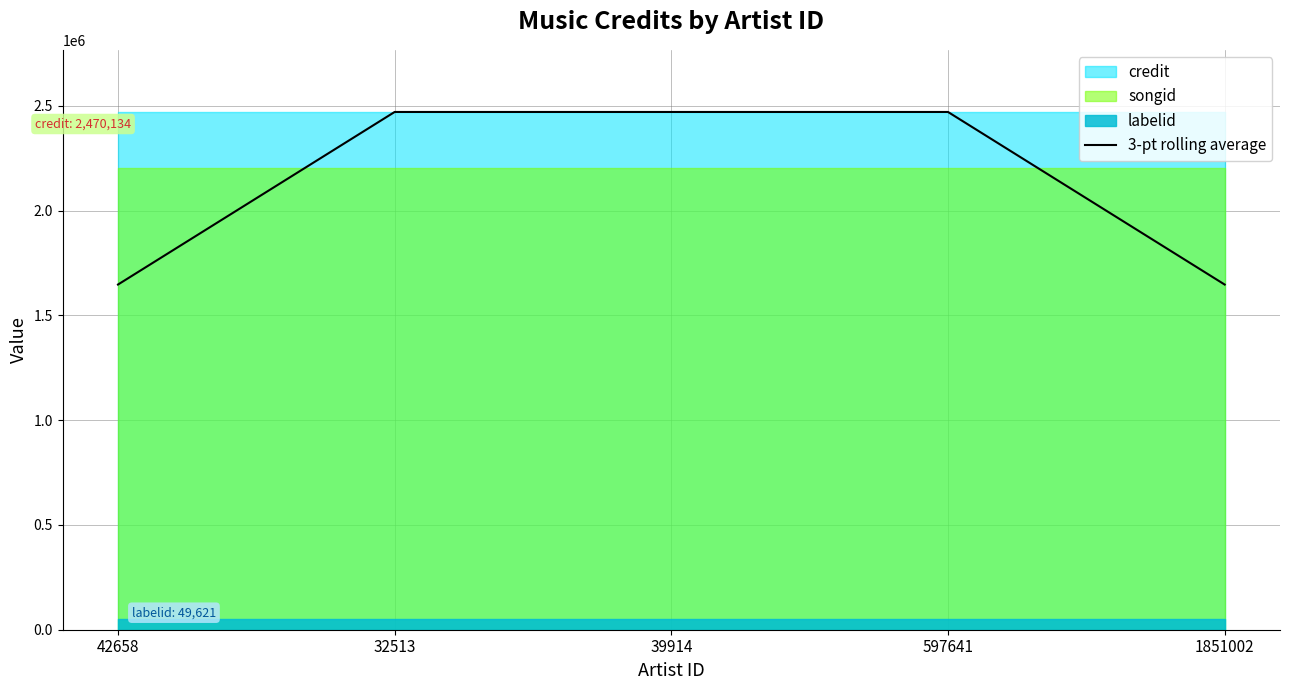

What is the sum of the values at 1851002 and 32513?

4116890